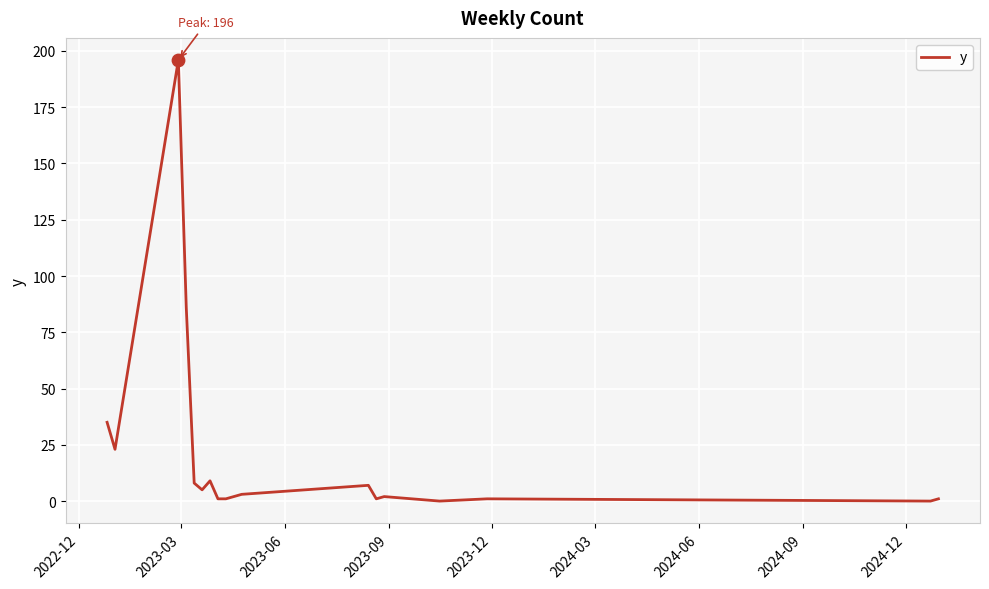

What is the difference between the maximum and minimum values?

196